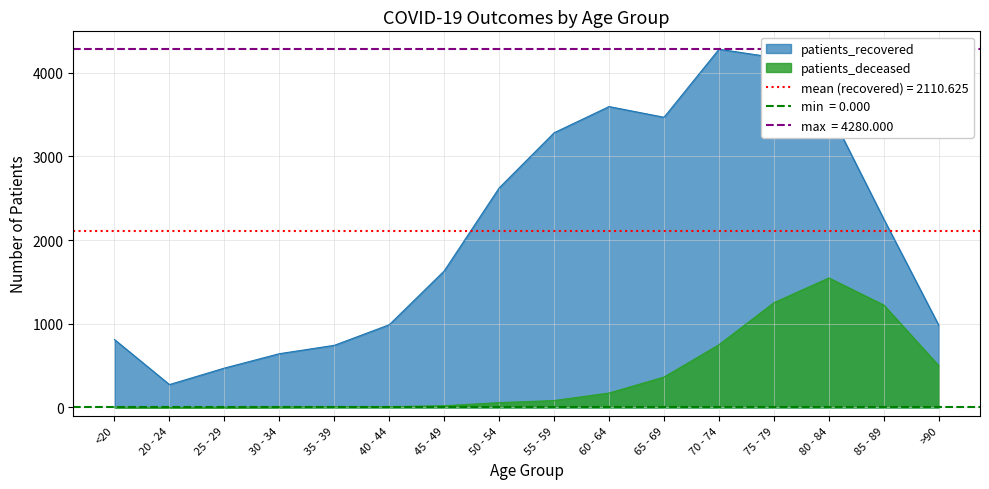

What is the total value across all series at 60 - 64?

3767